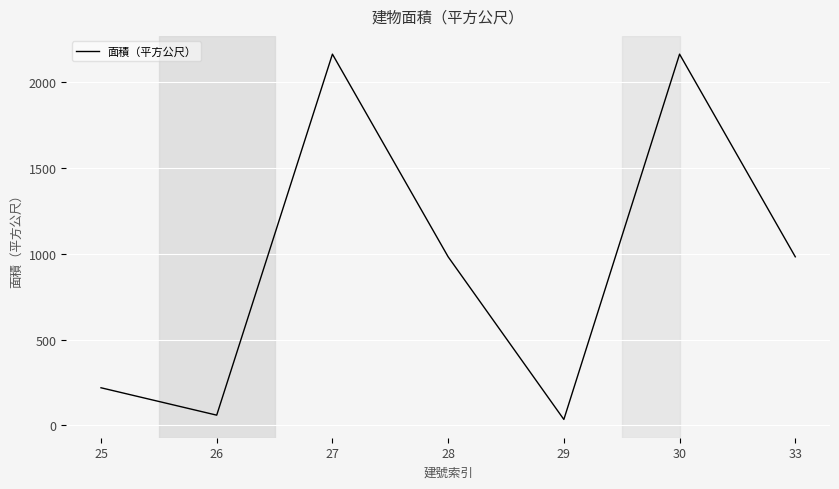

True or false: the data has more than 2 interior local peaks.

False